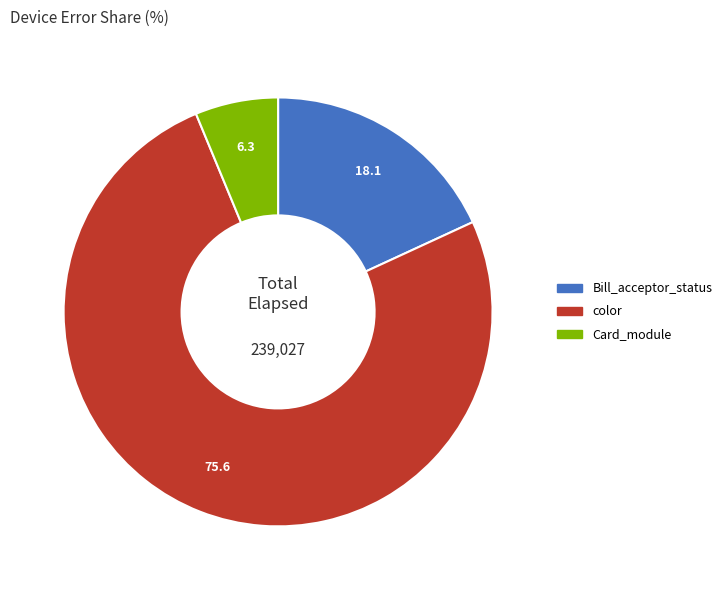

Is there a majority slice in this chart?

Yes